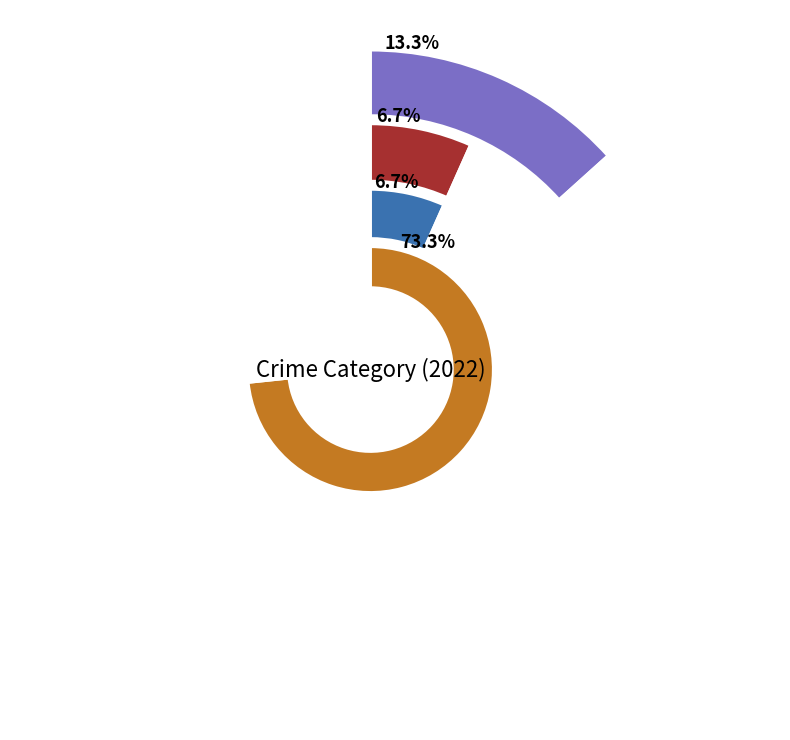

True or false: Criminal Sexual Assault accounts for 1% of the total.

False